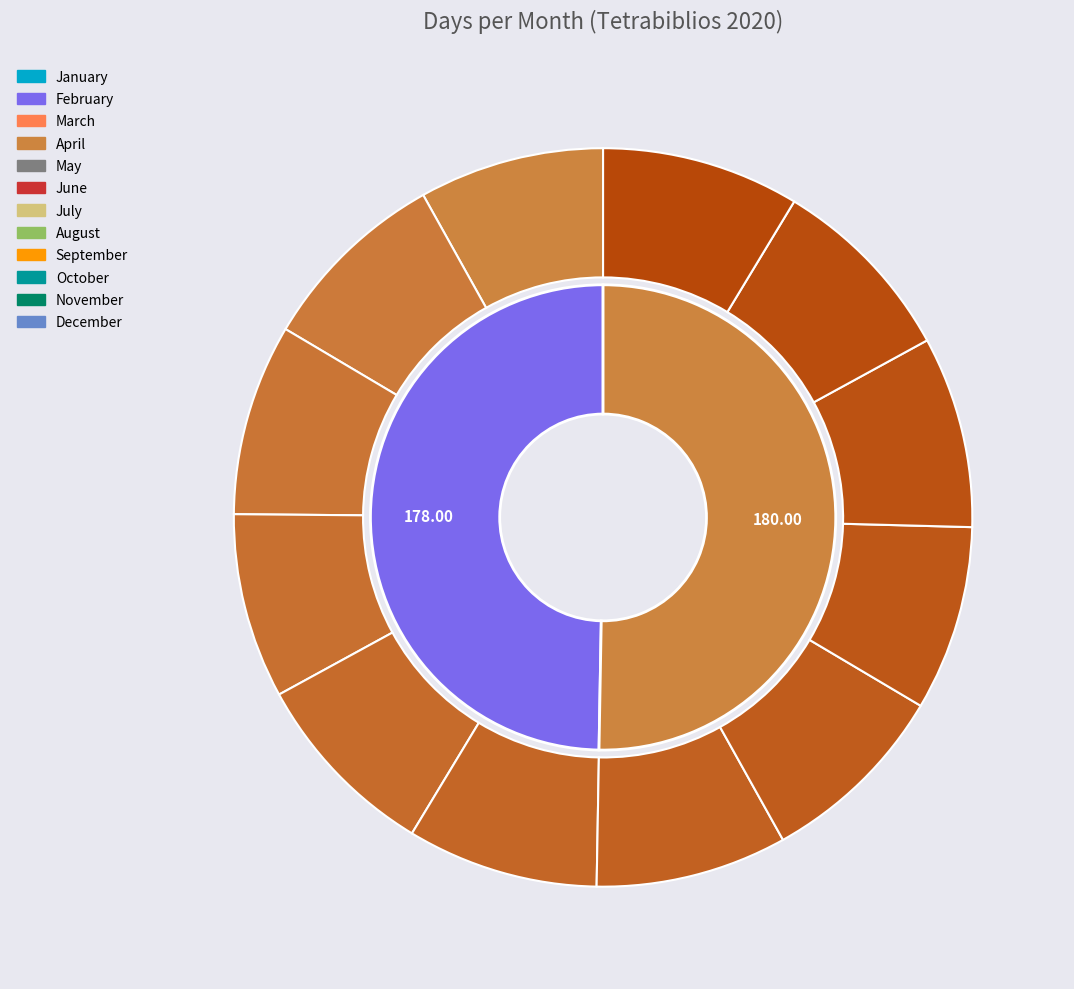

To the nearest percent, what percentage of the pie is July?

8%